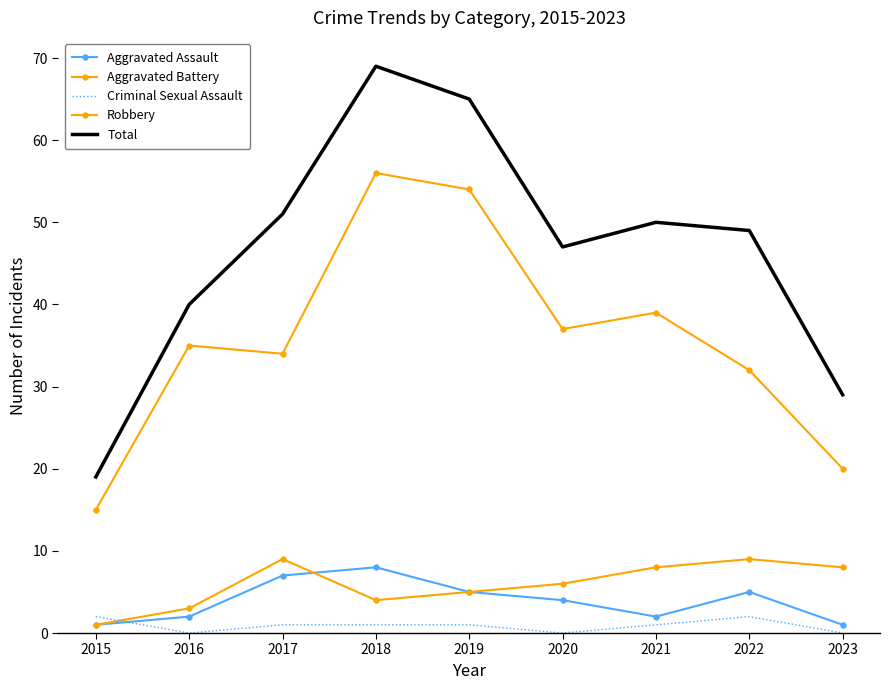

True or false: Aggravated Assault and Total cross at least once.

False